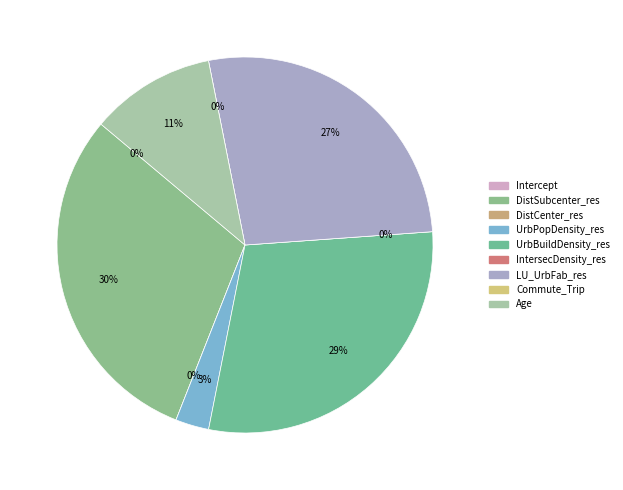

Does any single category account for the majority?

No